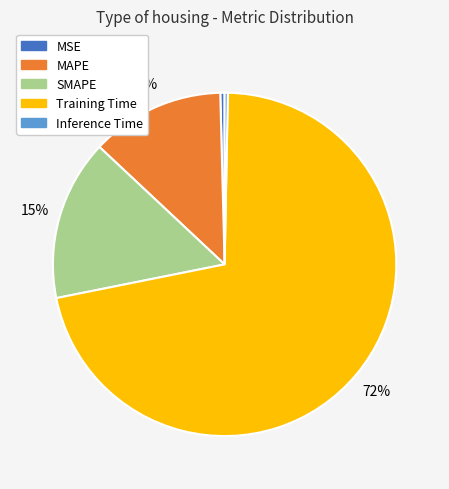

What percentage is the SMAPE slice, to the nearest percent?

15%